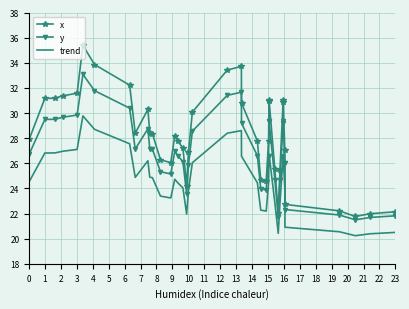

What is the minimum value shown in the chart?

20.2